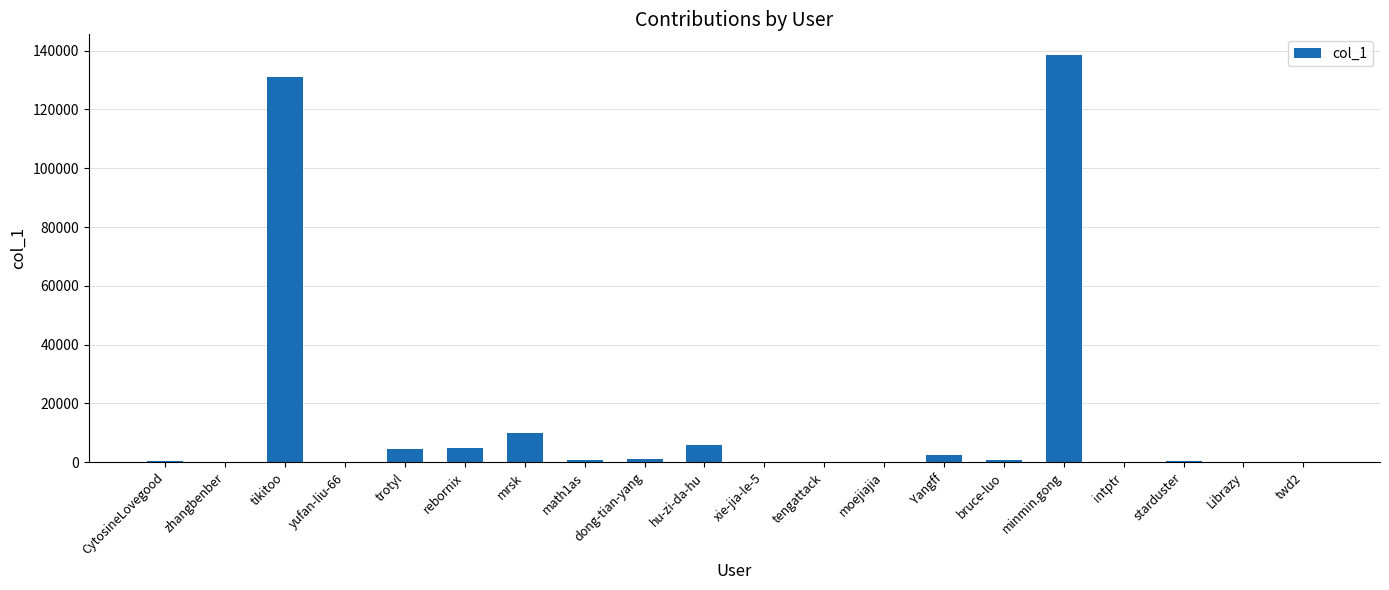

Does the chart contain stacked bars?

No